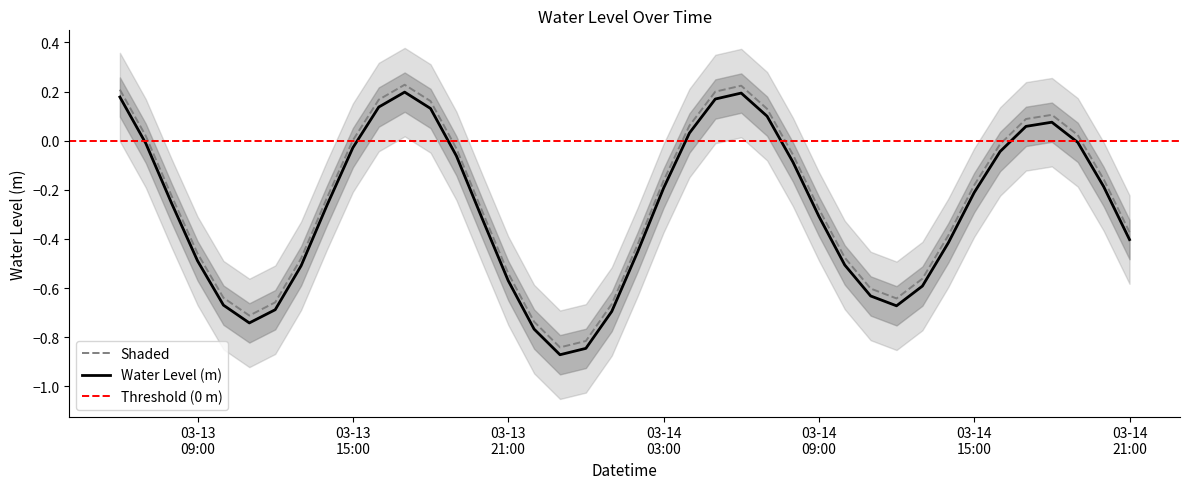

What is the label of the 11th point from the left?

2024-03-13 16:00:00